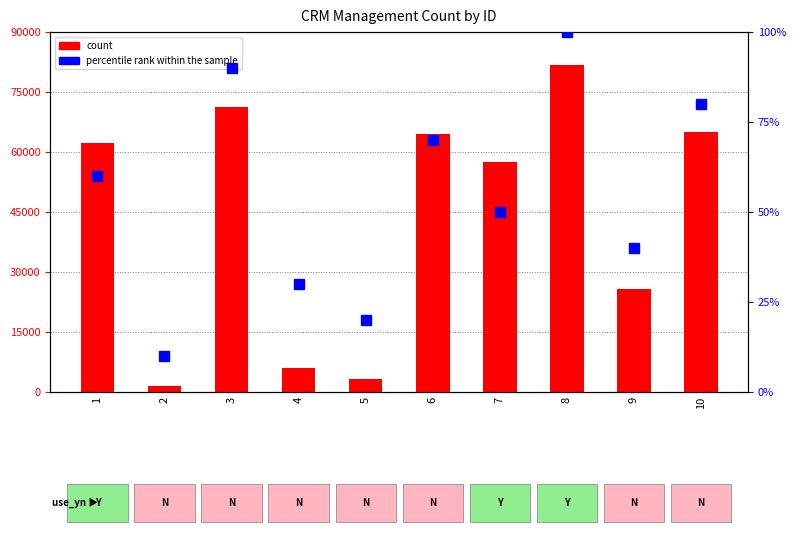

Where does the count series first go above 62341?

3